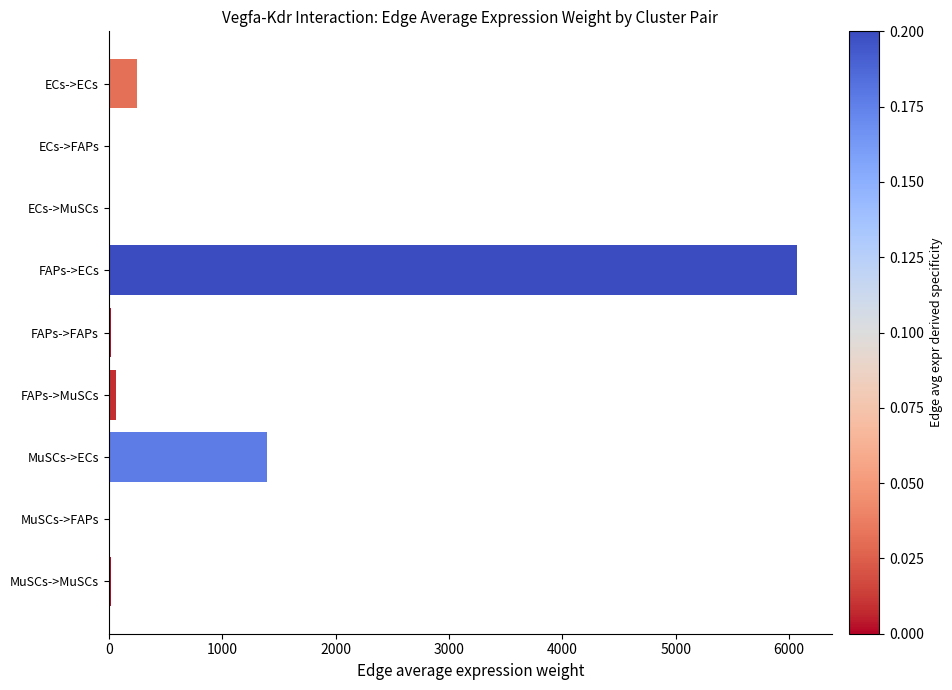

At which label is the value closest to 3037?

MuSCs->ECs